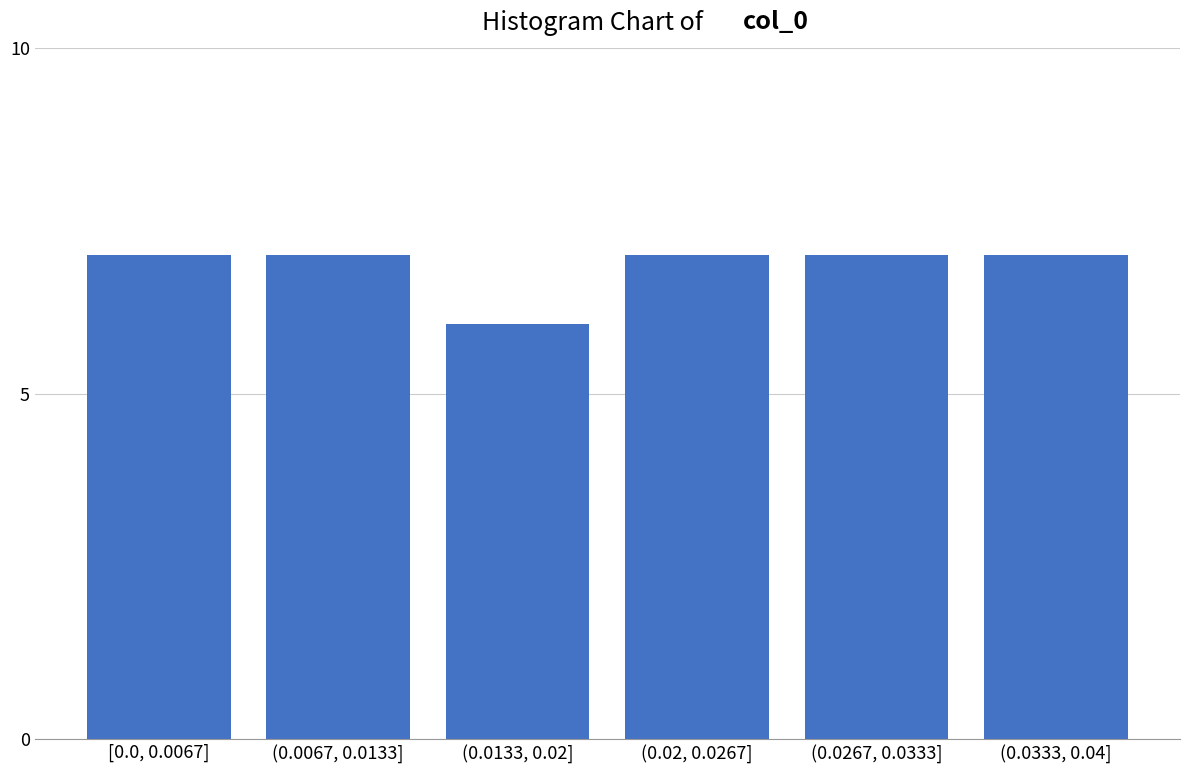

Reading left to right, what are all the values shown in this chart?

[0.0, 0.0067]=7	(0.0067, 0.0133]=7	(0.0133, 0.02]=6	(0.02, 0.0267]=7	(0.0267, 0.0333]=7	(0.0333, 0.04]=7